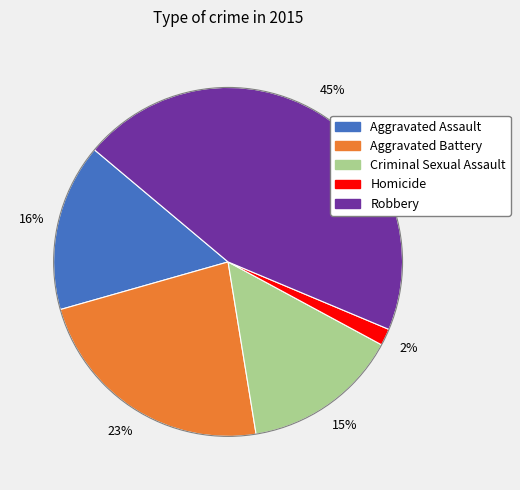

How many slices are in this pie chart?

5